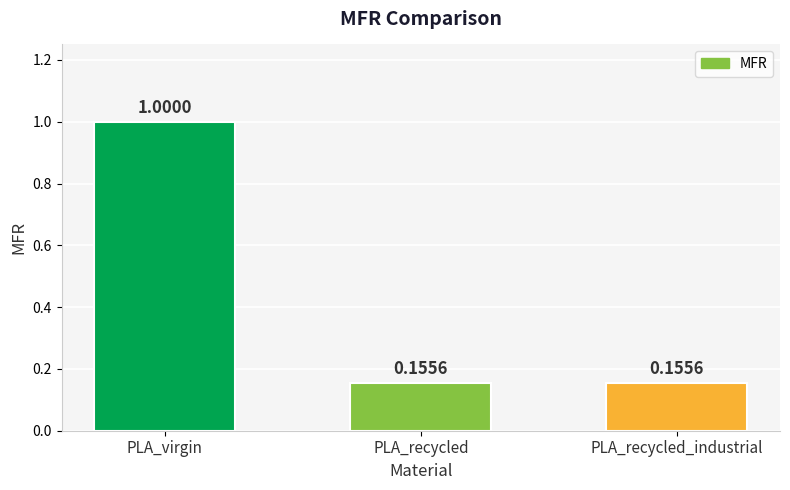

What is the difference between the maximum and minimum values?

0.8